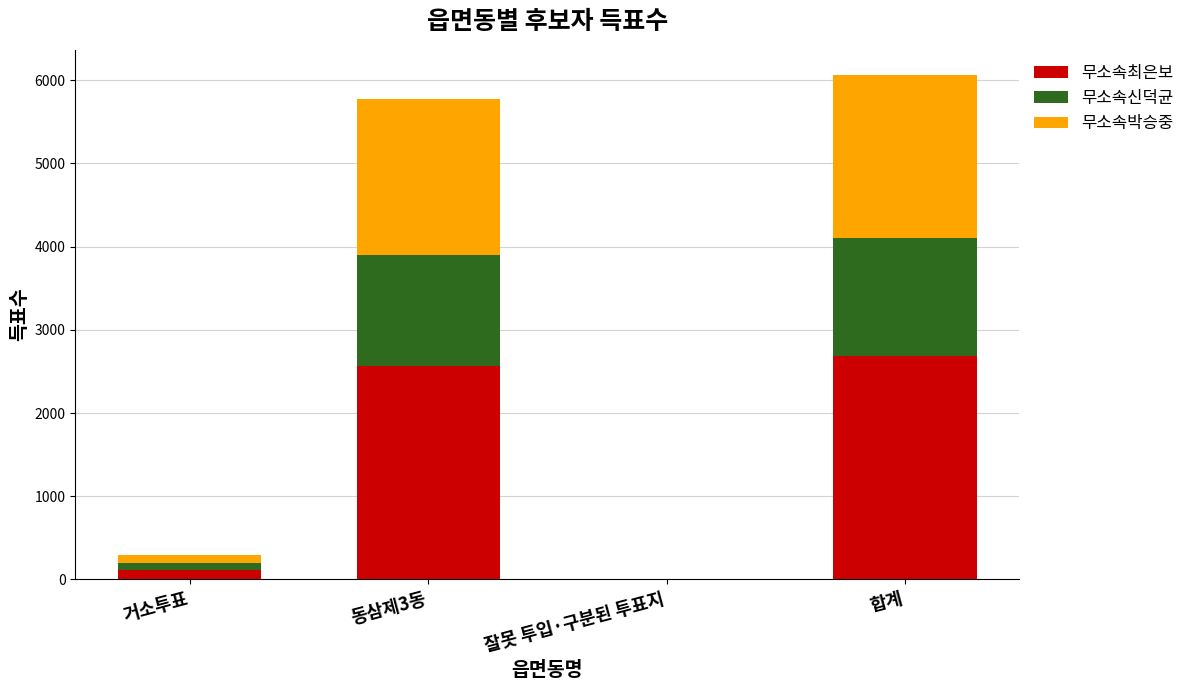

What is the maximum value for 무소속최은보?

2687